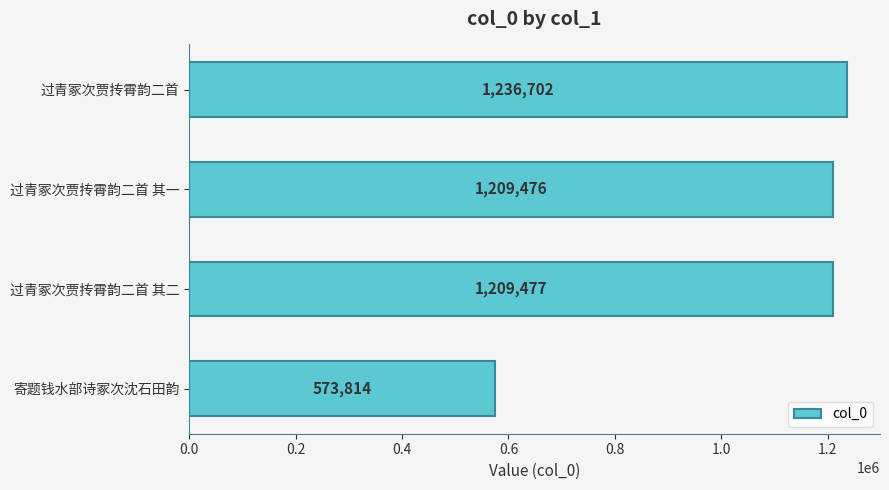

Rank the categories by value from lowest to highest.

寄题钱水部诗冢次沈石田韵, 过青冢次贾抟霄韵二首 其一, 过青冢次贾抟霄韵二首 其二, 过青冢次贾抟霄韵二首